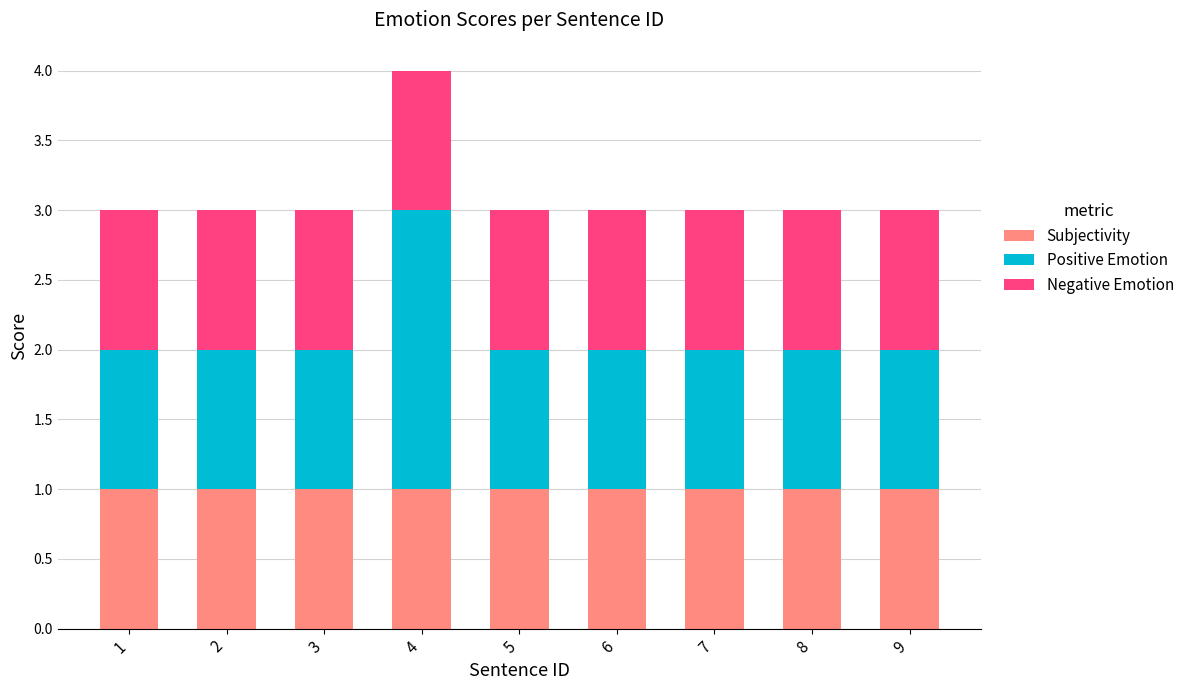

What is the total value across all series at 3?

3